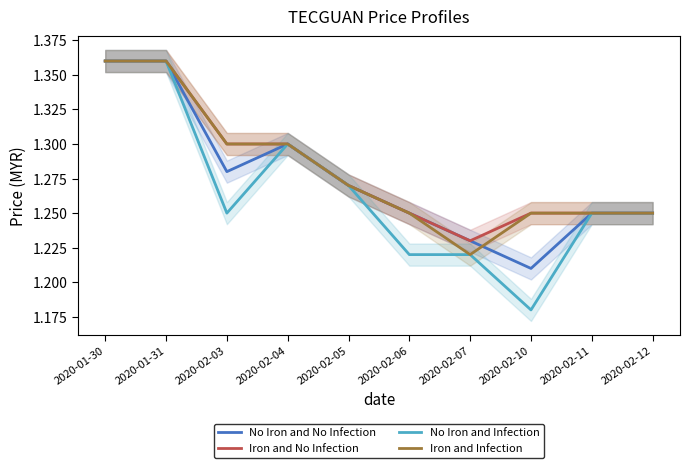

What is the highest value of the Iron and Infection series?

1.4